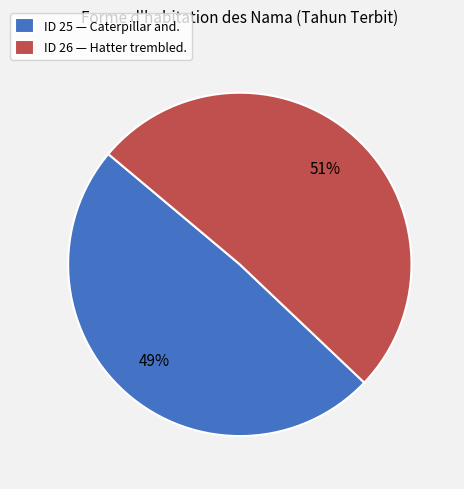

Between ID 26 — Hatter trembled. and ID 25 — Caterpillar and., which is larger?

ID 26 — Hatter trembled.